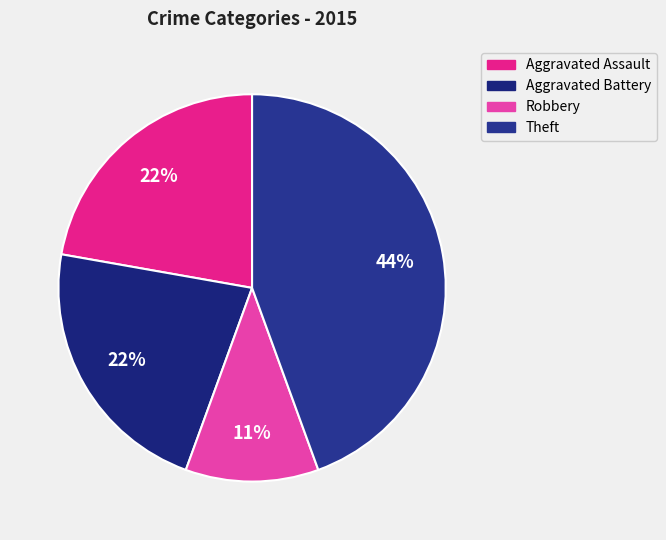

Is Aggravated Assault the majority of the pie?

No